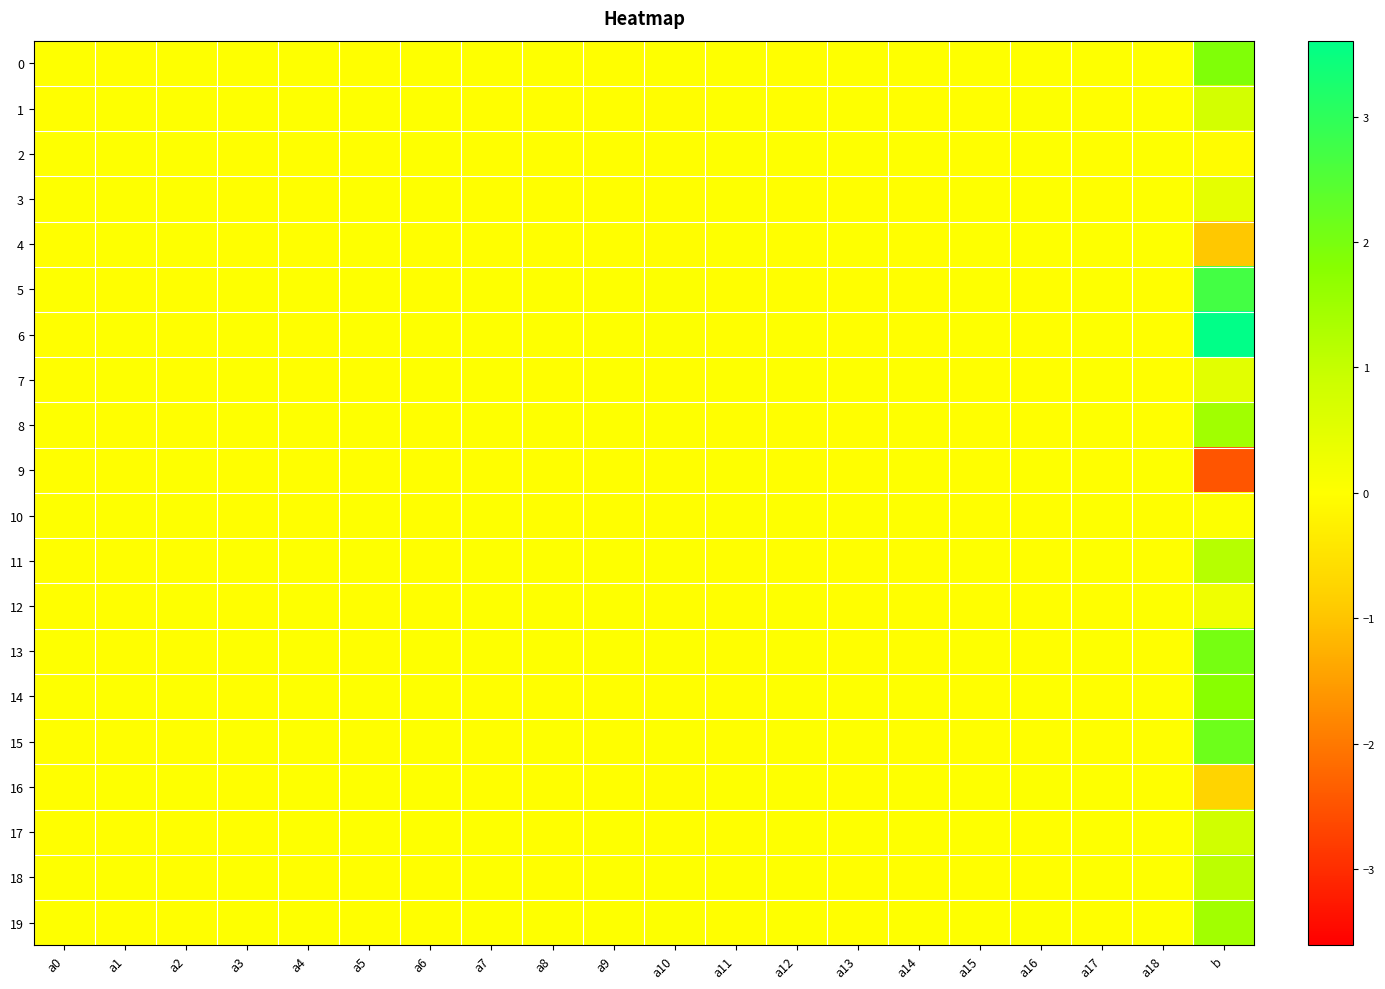

At which category is the sum across all series the highest?

b